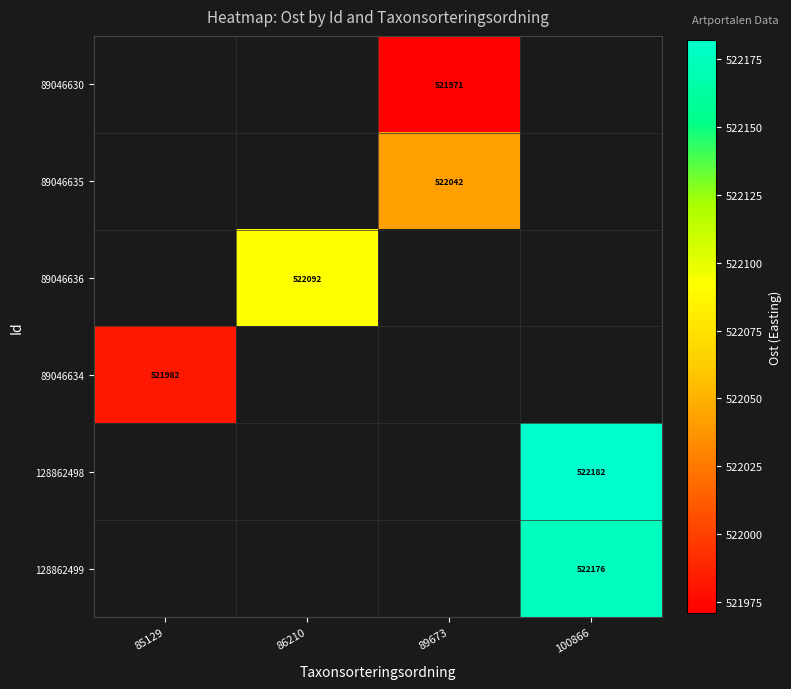

What is the lowest value of the 89046634 series?

521981.8